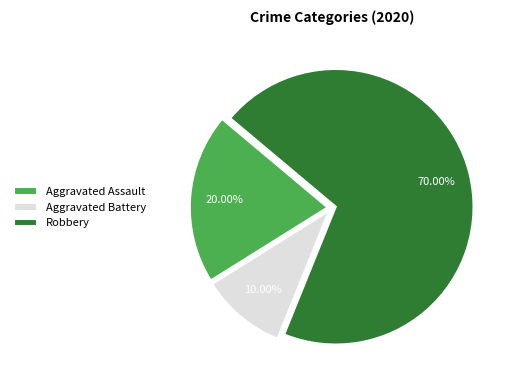

To the nearest percent, what is the difference between the largest and smallest slice percentages?

60%